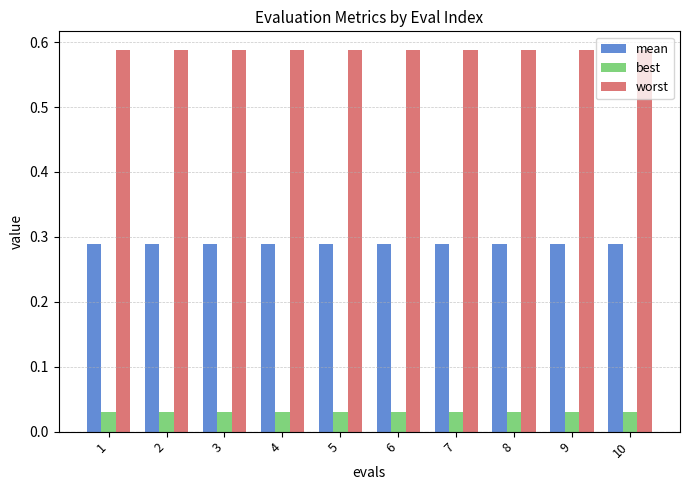

List the series in order of their peak value, lowest first.

best, mean, worst